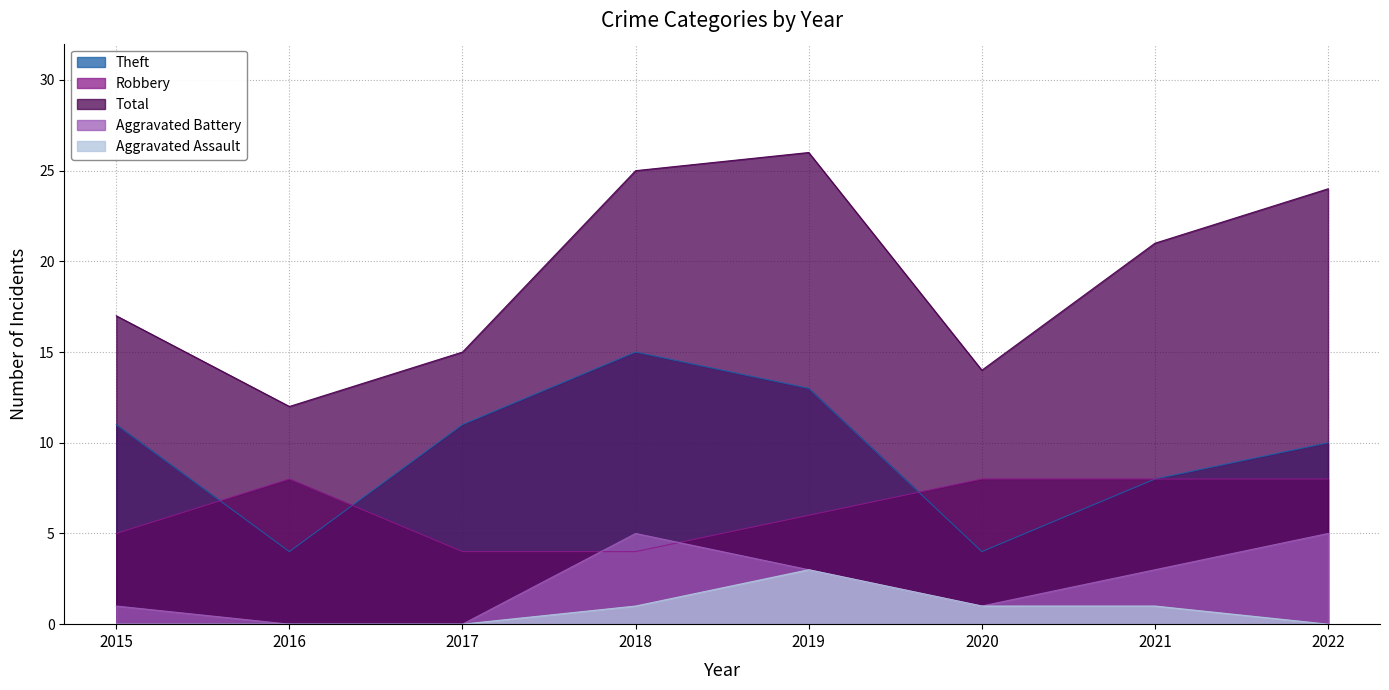

Does the chart display data point markers on the line(s)?

No